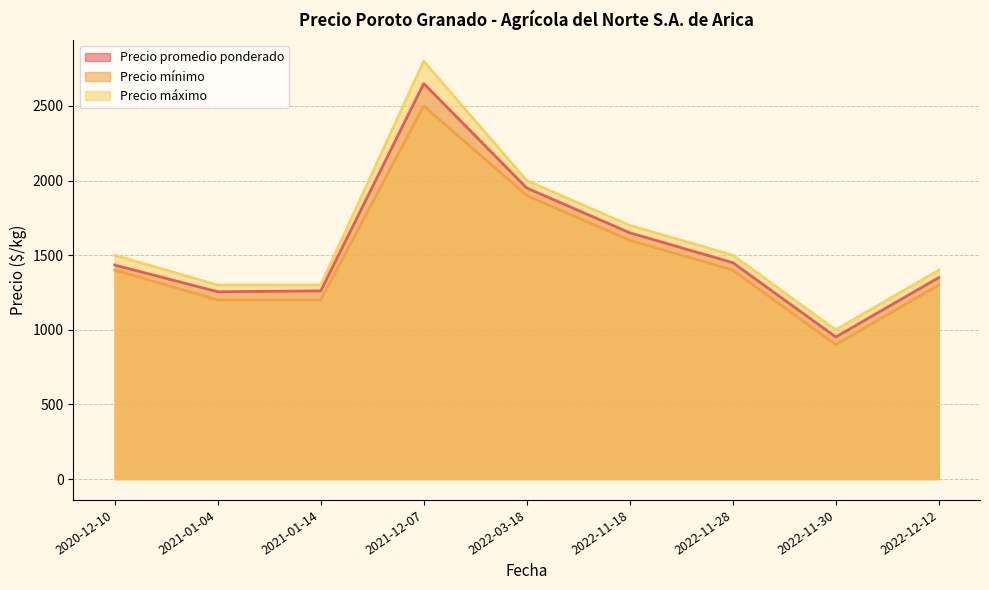

Which category has the highest value across all series?

2021-12-07